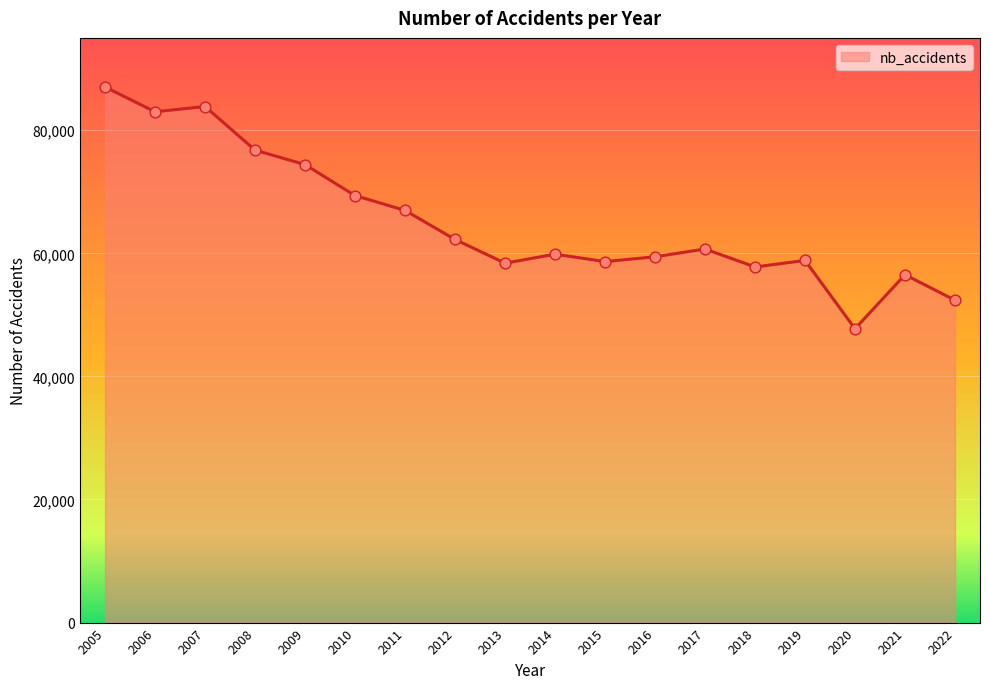

Approximately how many times larger is the value at 2009 compared to 2012?

1.2